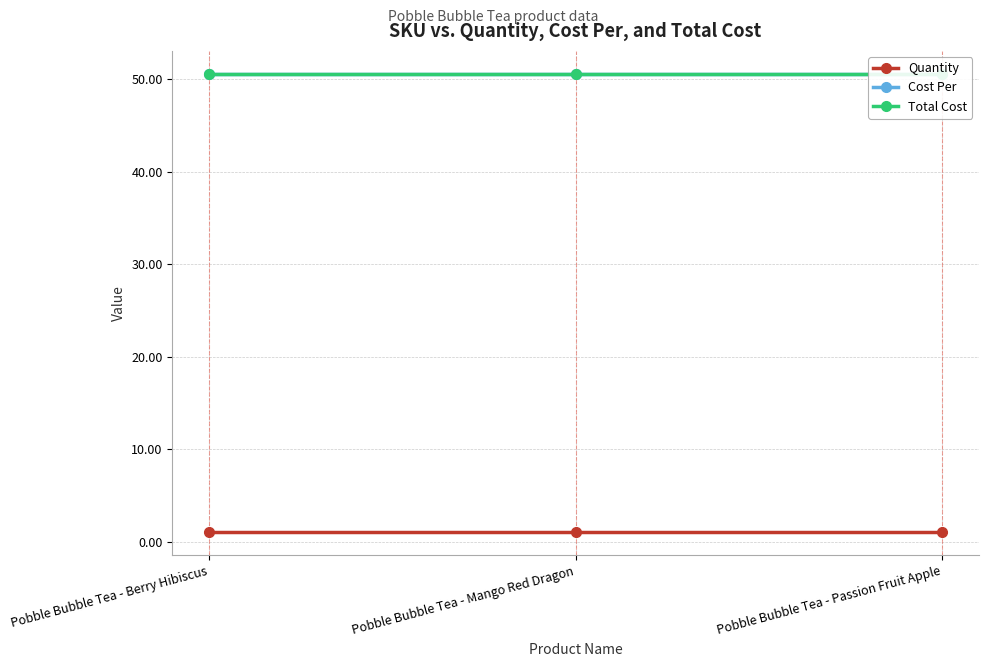

What is the sum of all Quantity values?

3.0